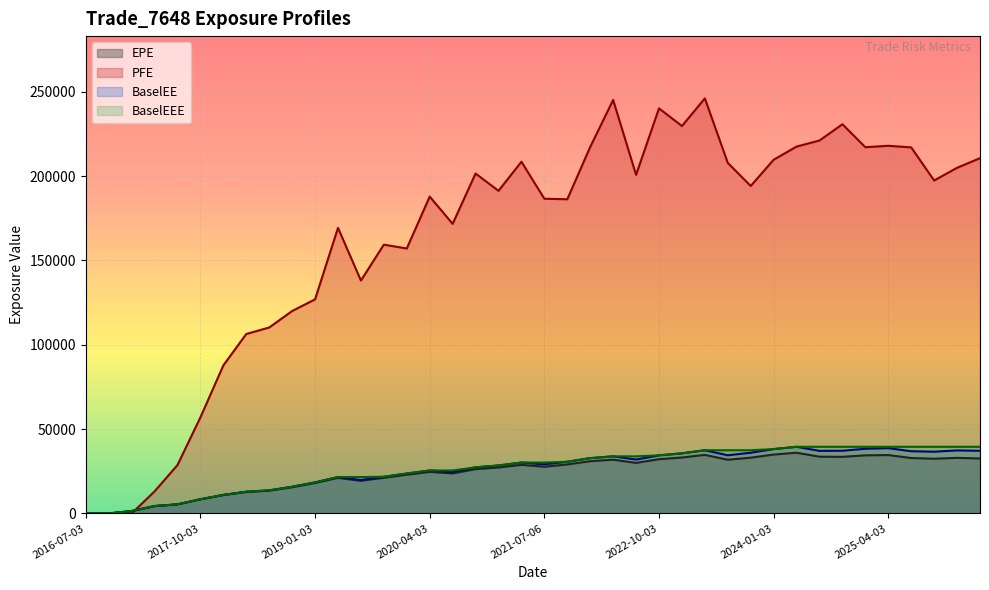

Between which two adjacent categories do PFE and BaselEEE first intersect?

2017-01-03 and 2017-04-03